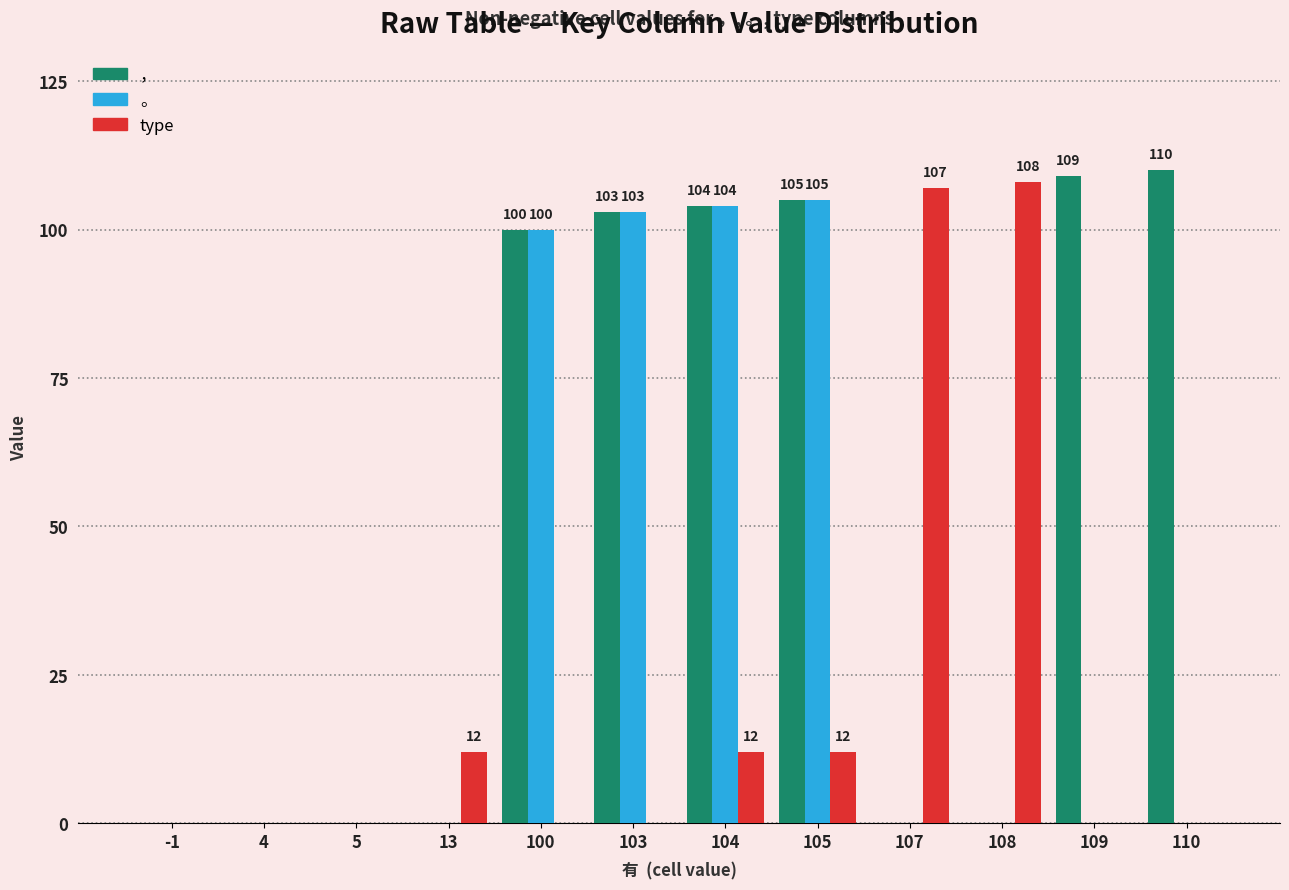

The type series shows 0 at 100. True or false?

True